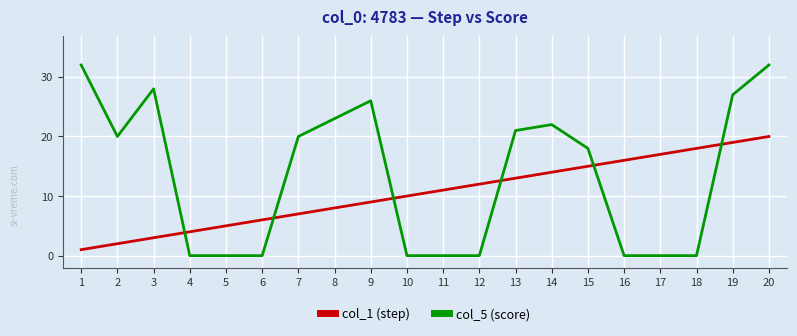

What is the lowest value of the col_1 (step) series?

1